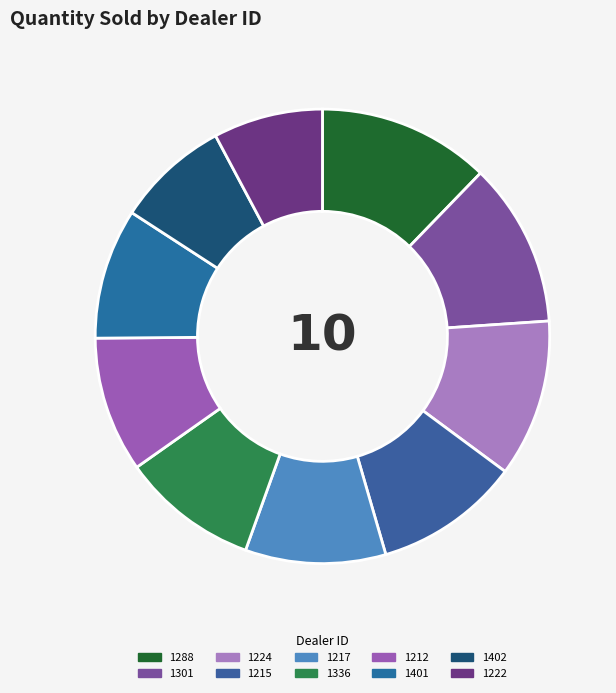

The 1401 slice represents 9% of the pie. True or false?

True